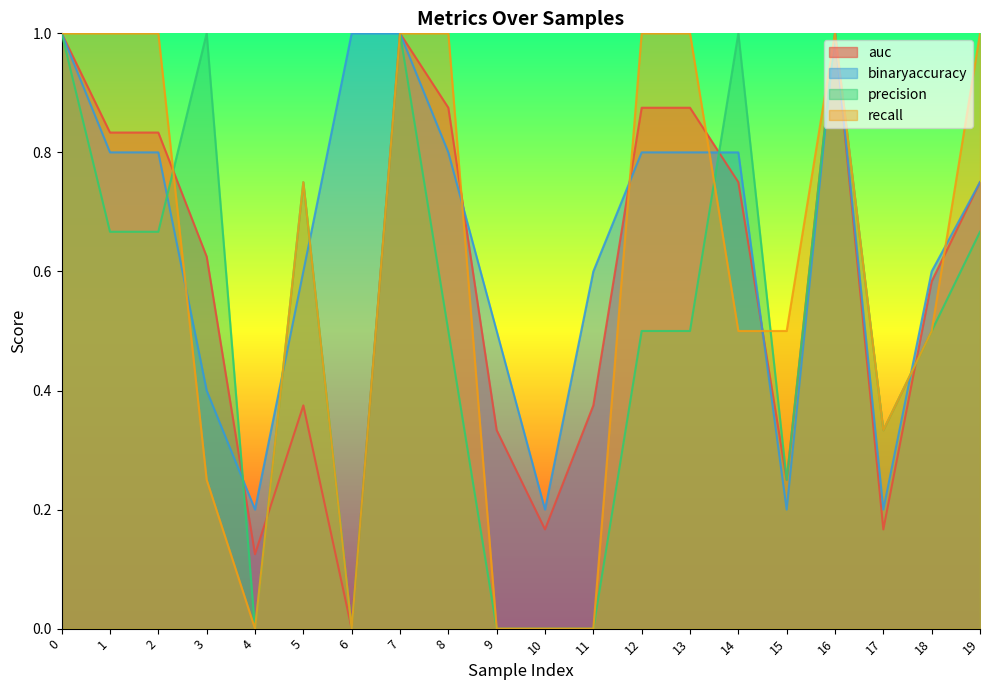

True or false: precision has a value of 1.0 at 16.

True